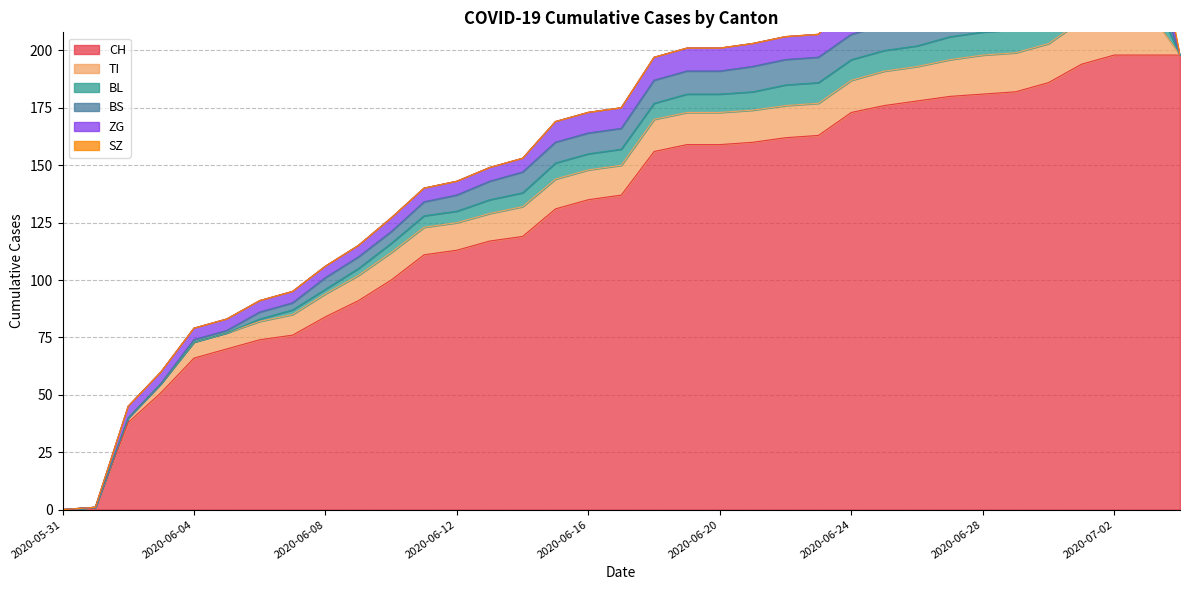

Which category has the lowest value in the BS series?

2020-05-31